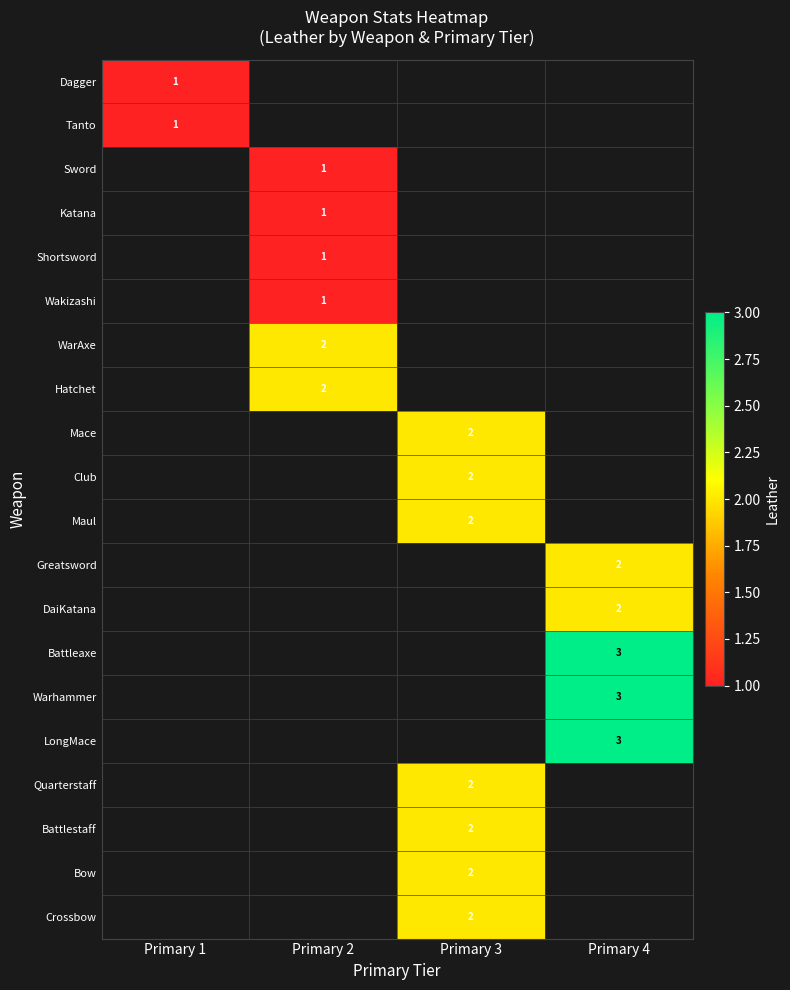

True or false: Warhammer has a value of 5 at Primary 4.

False